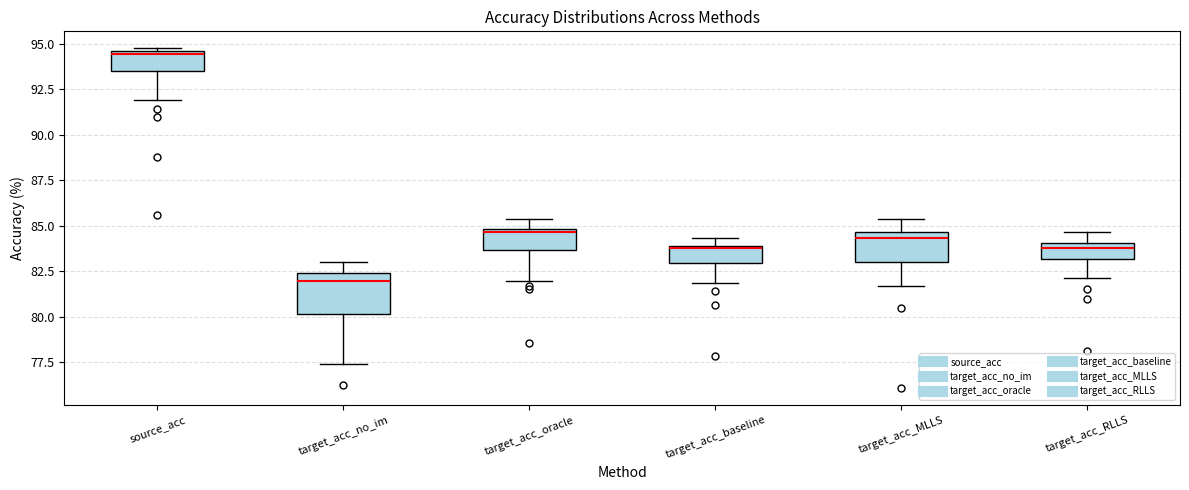

Which box is the tallest, from its lower edge to its upper edge?

target_acc_no_im